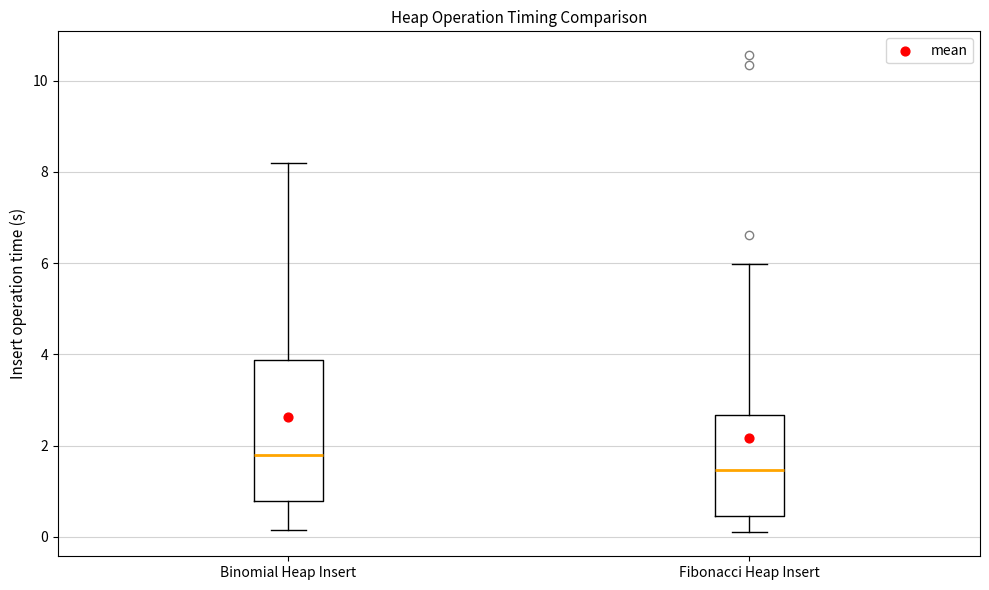

Comparing the boxes themselves (not the whiskers), which one is the tallest?

Binomial Heap Insert